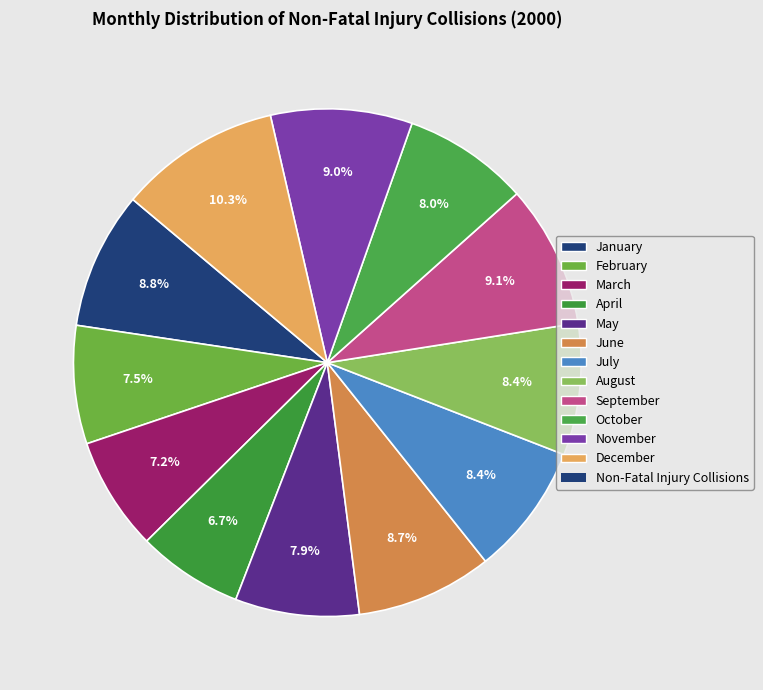

To the nearest percent, what is the difference between the largest and smallest slice percentages?

4%